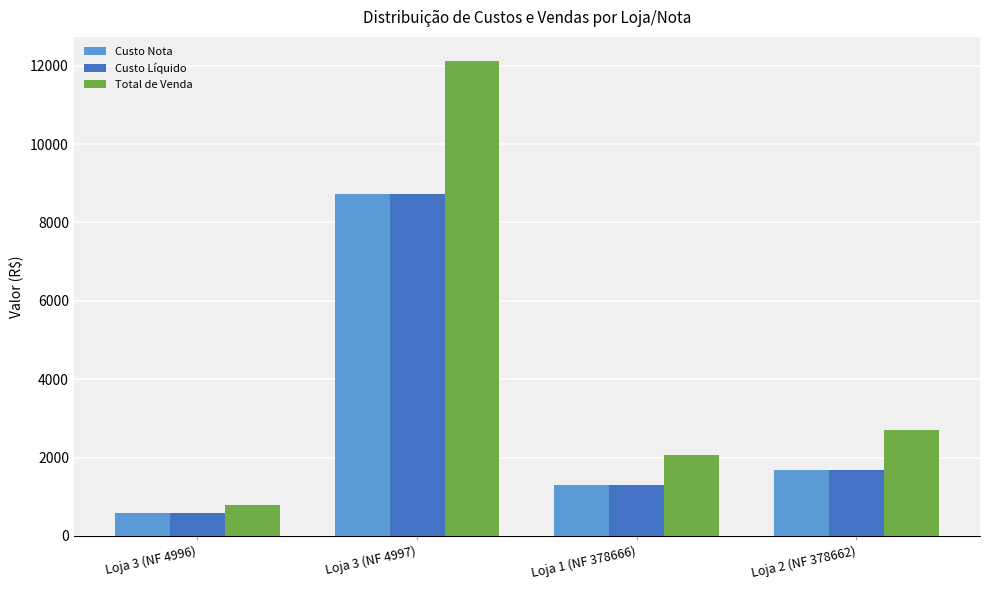

Which series has the largest total across all categories?

Total de Venda